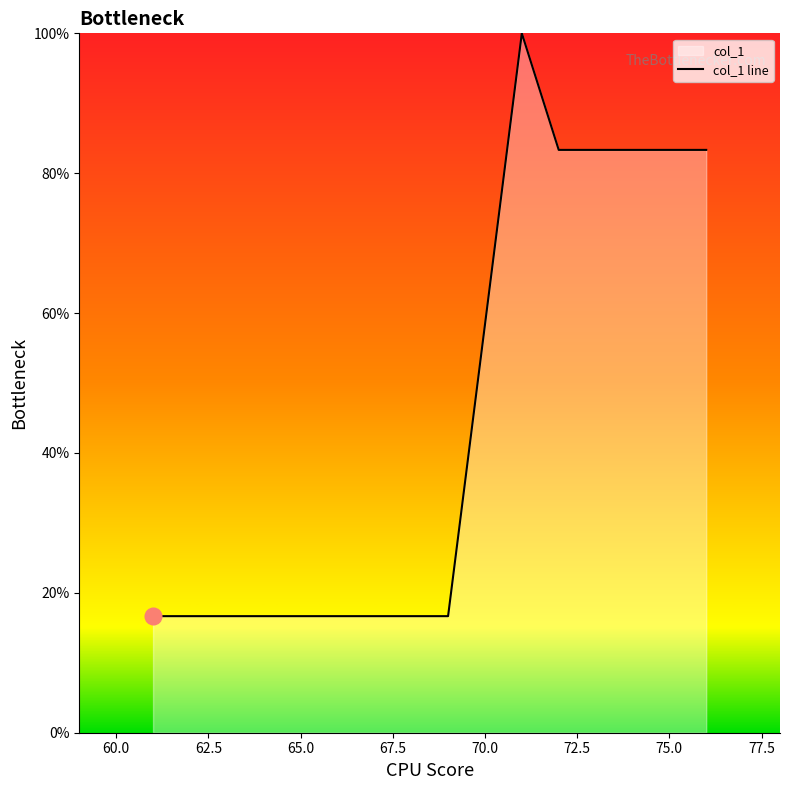

The value at 65.0 is 16.7. True or false?

True